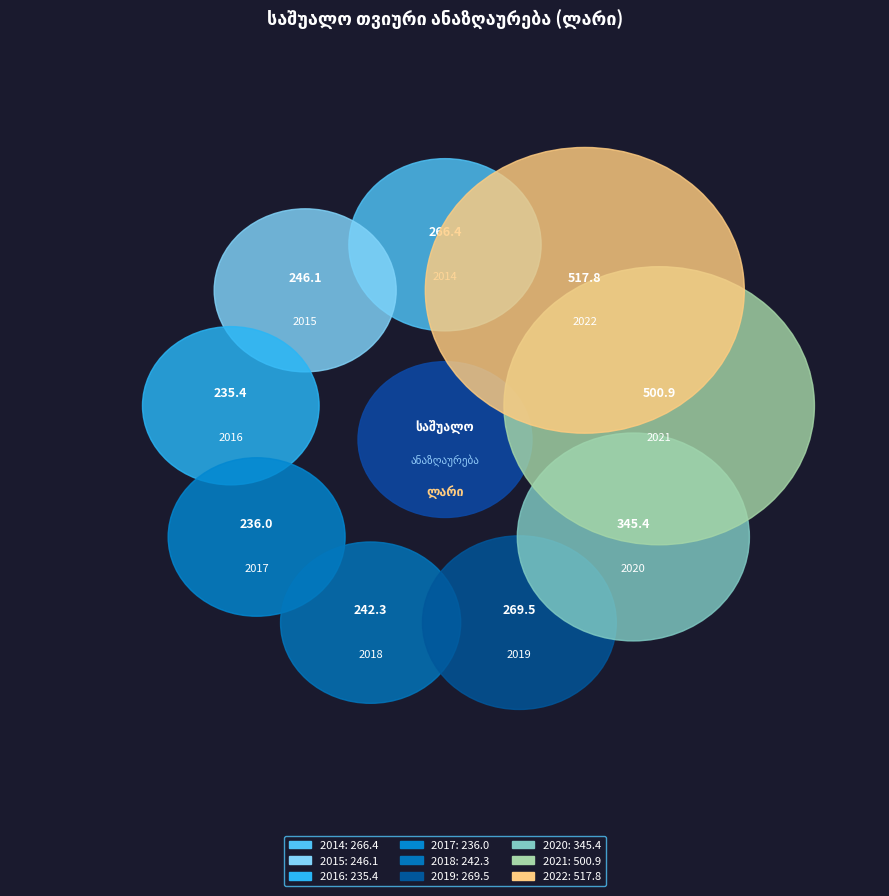

True or false: 2018 accounts for 1% of the total.

False